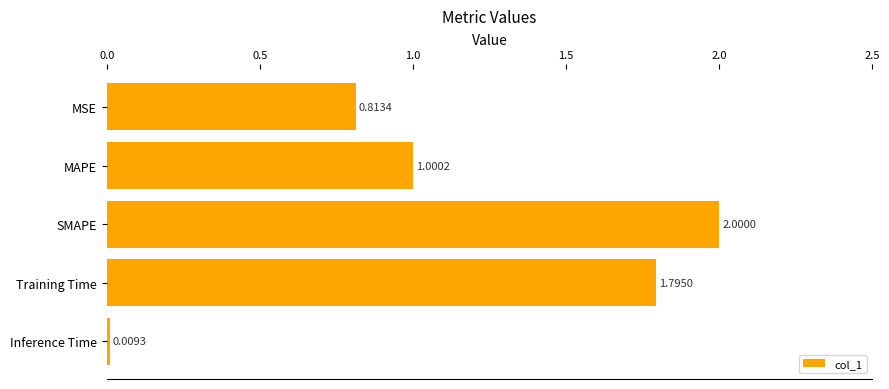

How many data points are above 1?

3